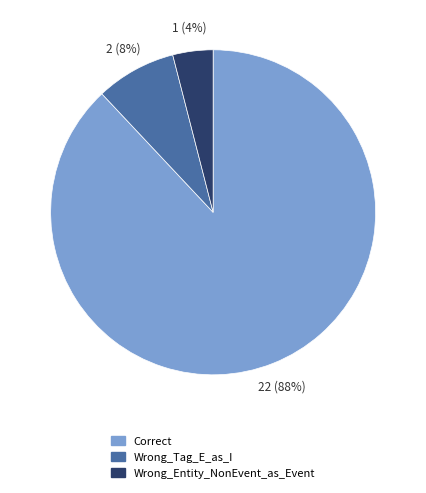

To the nearest percent, what is the difference between the largest and smallest slice percentages?

84%